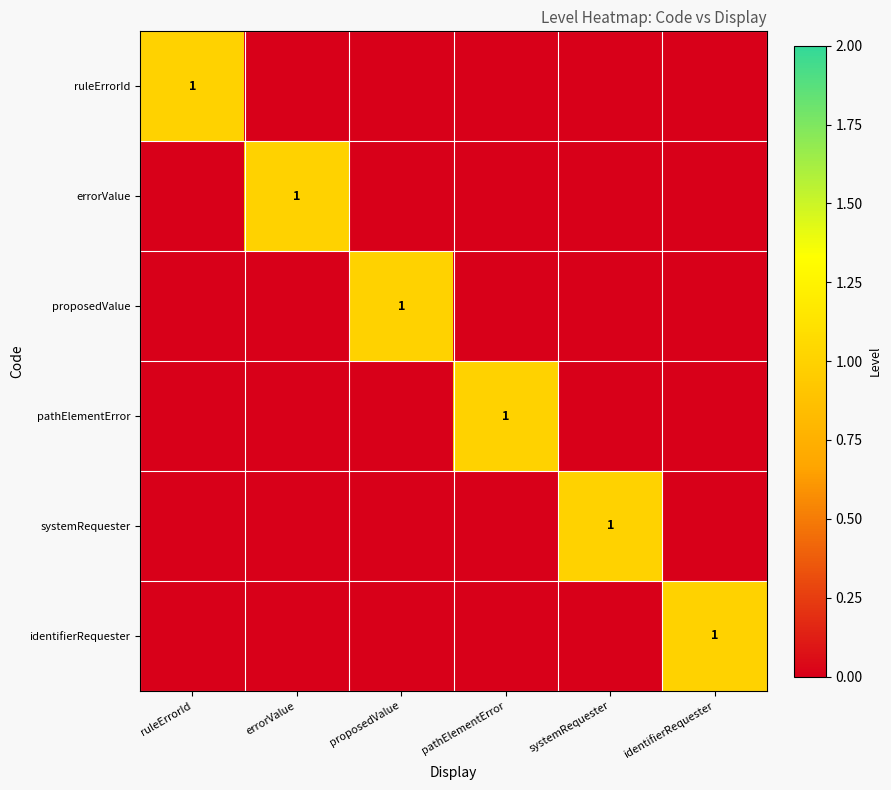

At which category is the sum across all series the highest?

ruleErrorId